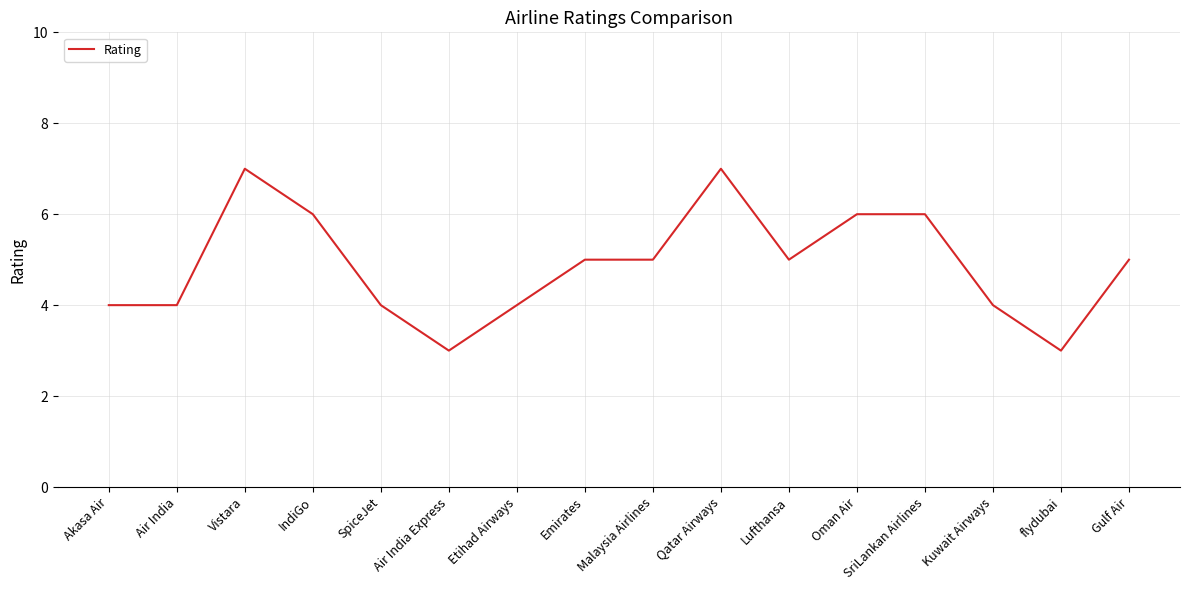

What value does the data have at SriLankan Airlines?

6